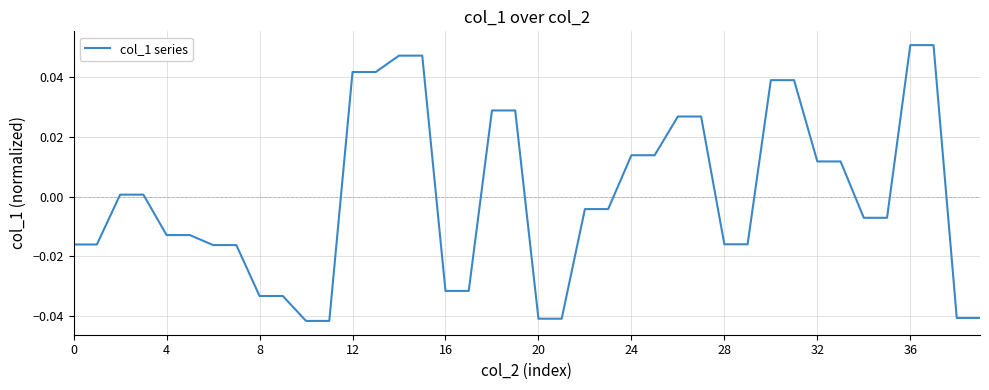

Reading left to right, list all the values displayed in this chart.

-0.0	-0.0	0.0	0.0	-0.0	-0.0	-0.0	-0.0	-0.0	-0.0	-0.0	-0.0	0.0	0.0	0.0	0.0	-0.0	-0.0	0.0	0.0	-0.0	-0.0	-0.0	-0.0	0.0	0.0	0.0	0.0	-0.0	-0.0	0.0	0.0	0.0	0.0	-0.0	-0.0	0.1	0.1	-0.0	-0.0